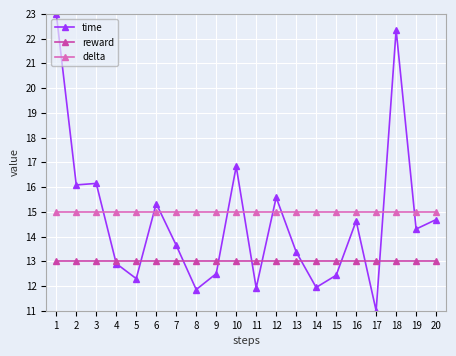

What value does the reward series have at 12?

13.0